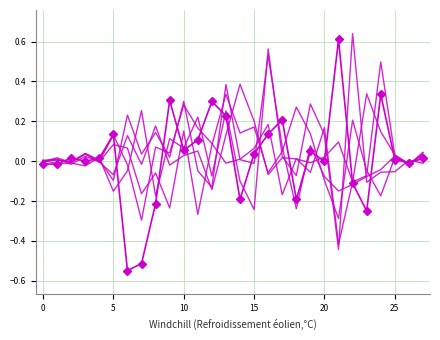

How many lines are shown in the chart?

6